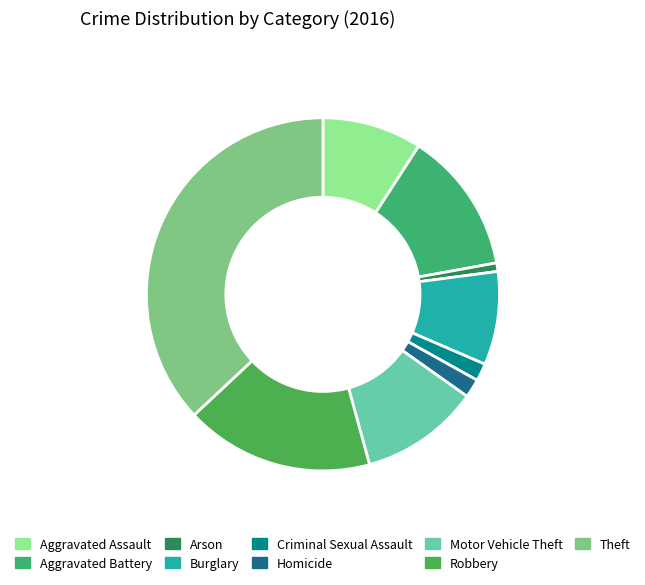

What is the total percentage of Aggravated Battery and Homicide?

14.7%